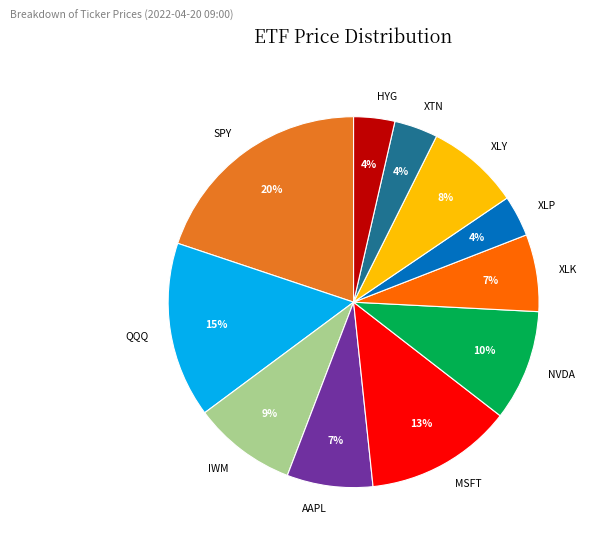

Is it true that XLK is 14% of the pie?

False